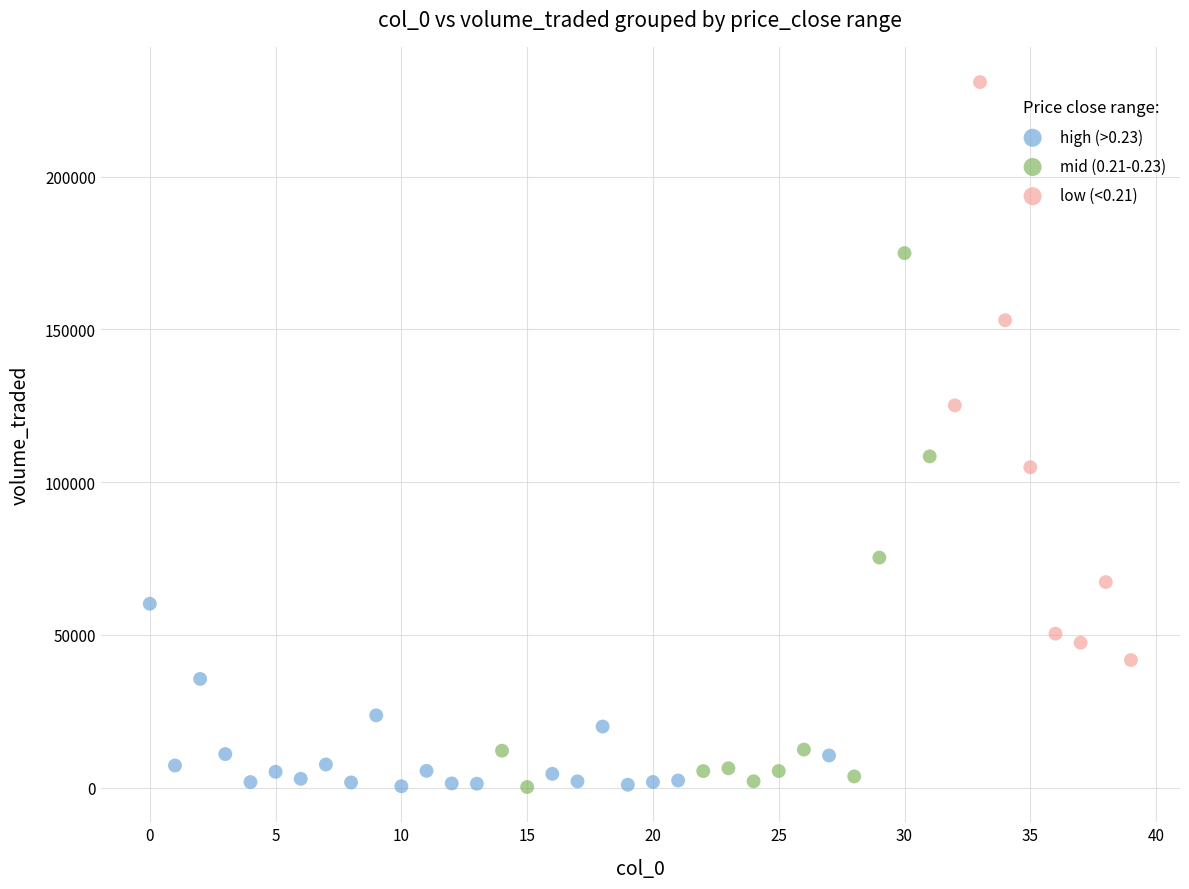

Which series has the largest Y range (max minus min)?

low (<0.21)